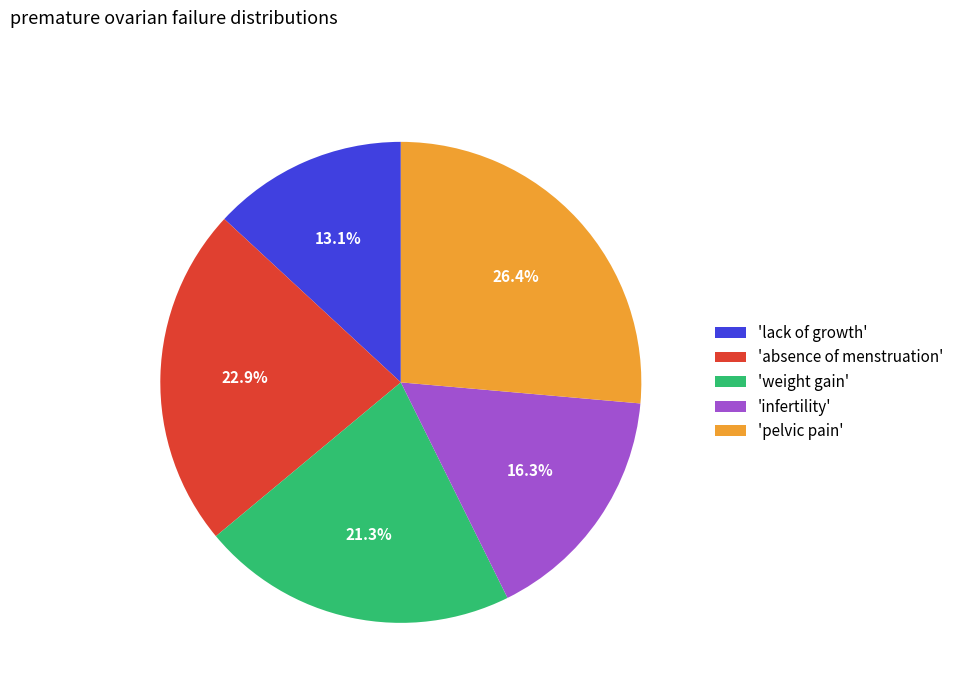

Combined, do 'weight gain' and 'pelvic pain' account for over 50%?

No